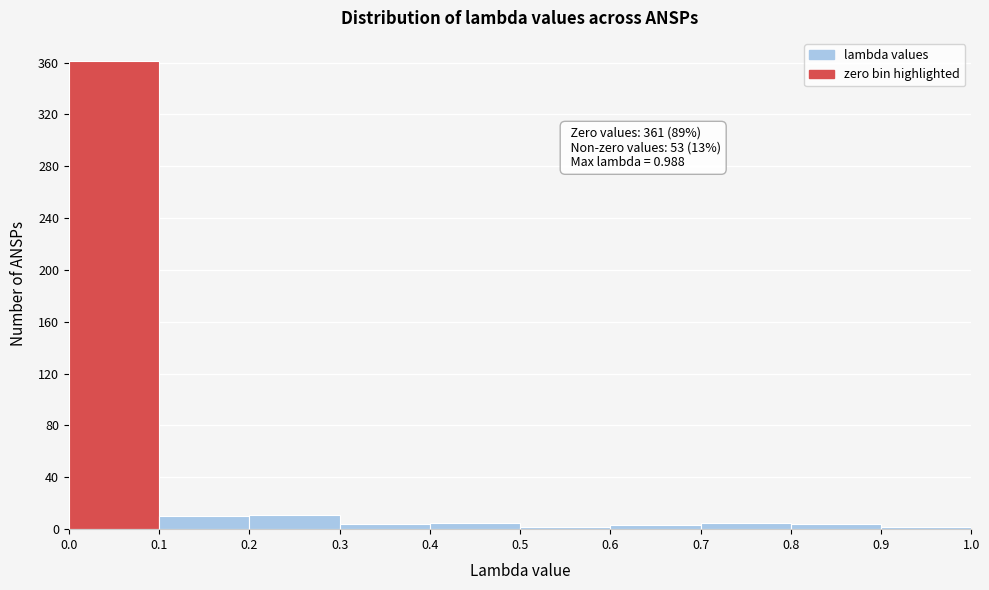

Over which range of the x-axis is the bar tallest?

0.0 to 0.1